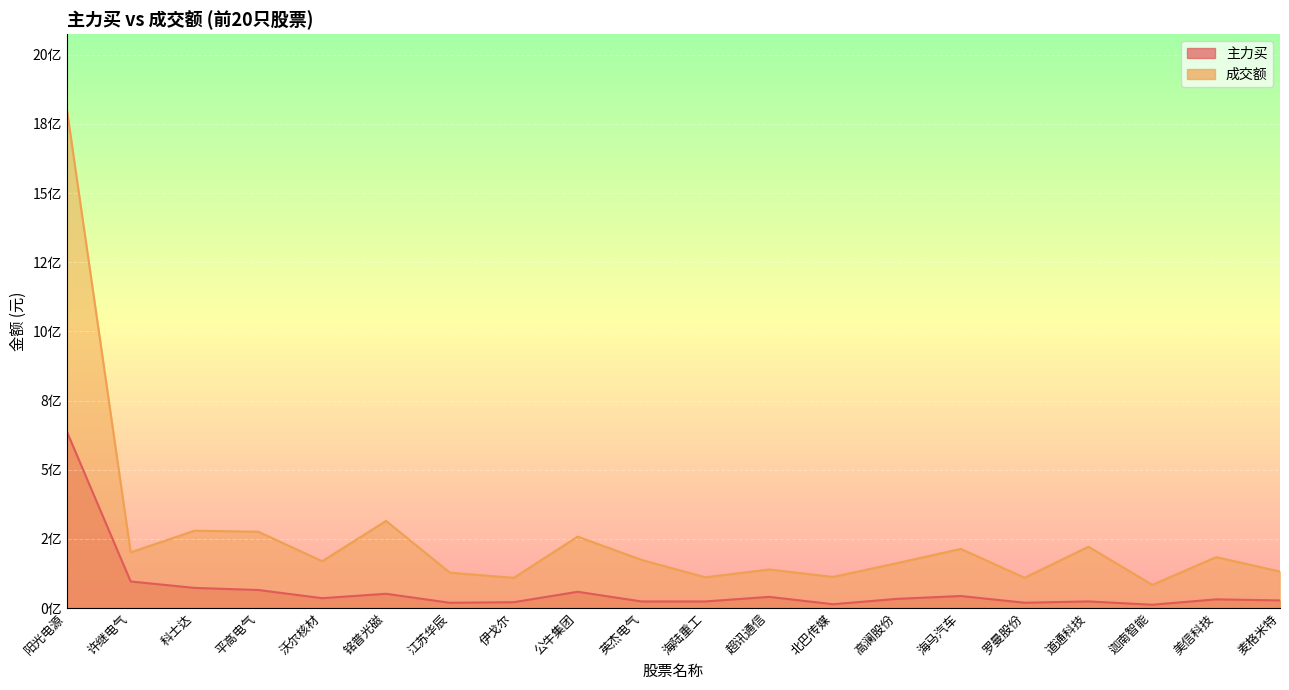

True or false: 主力买 and 成交额 intersect in this chart.

False